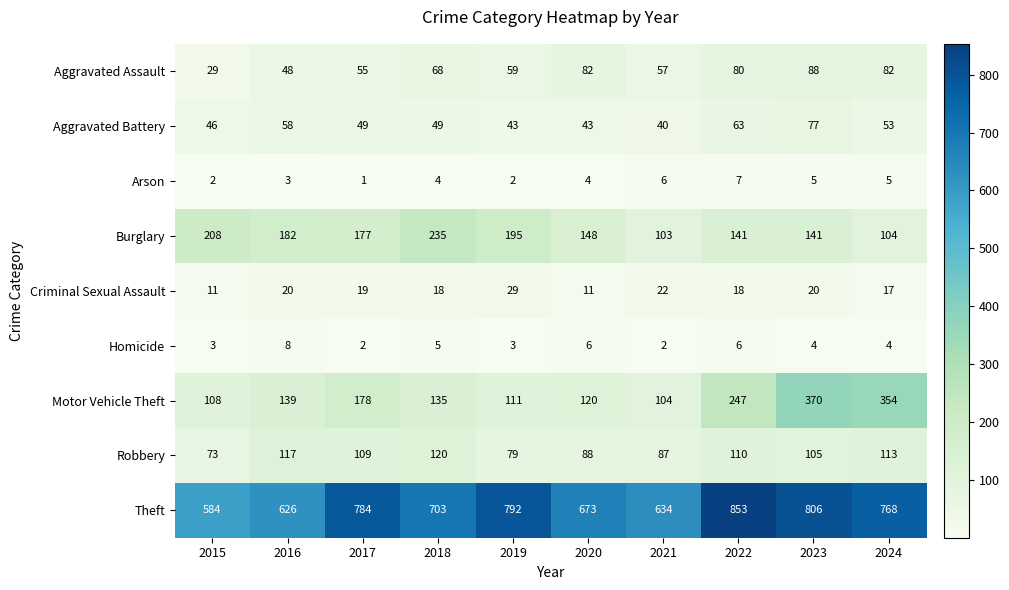

Rank the series by their maximum value, from lowest to highest.

Arson, Homicide, Criminal Sexual Assault, Aggravated Battery, Aggravated Assault, Robbery, Burglary, Motor Vehicle Theft, Theft